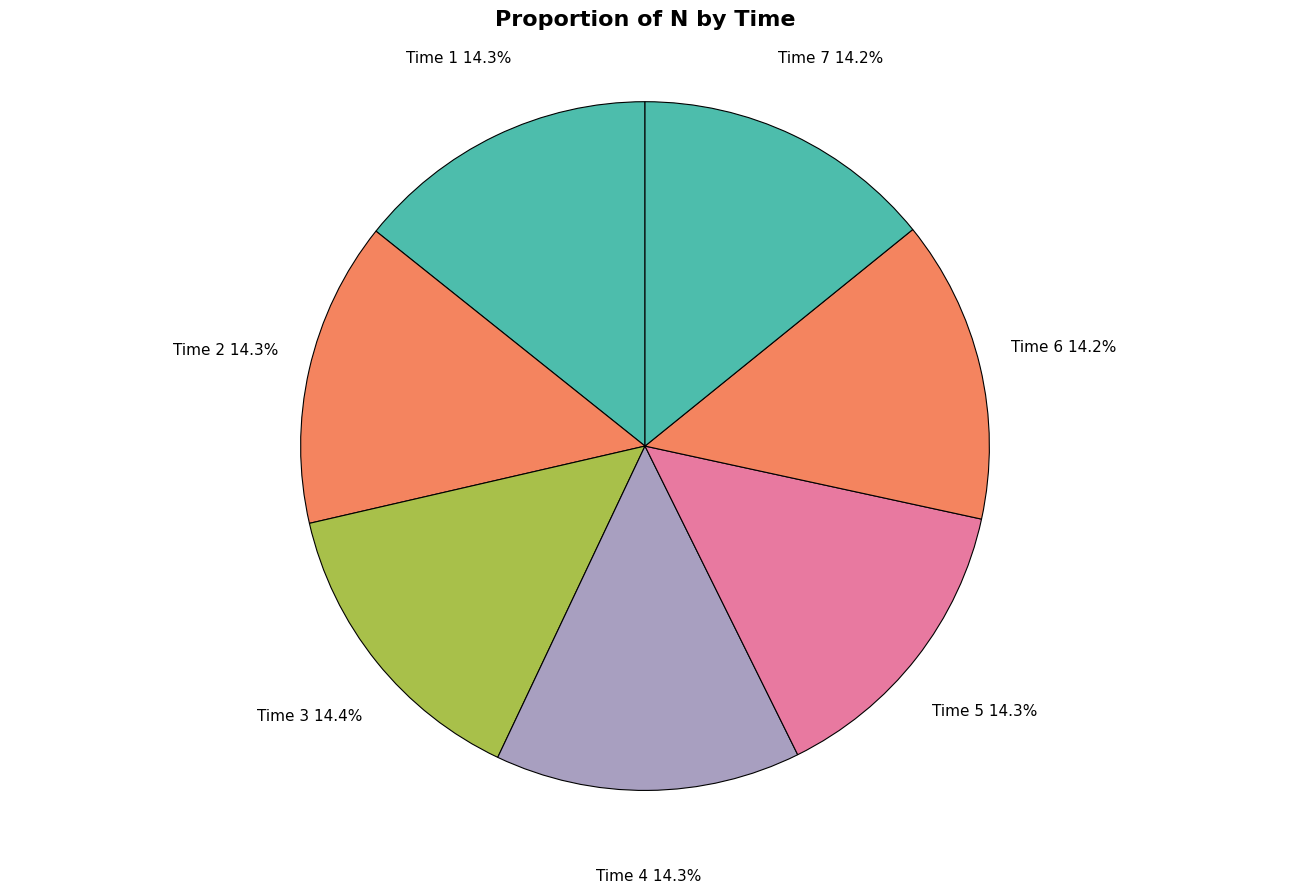

How many segments does this pie chart have?

7